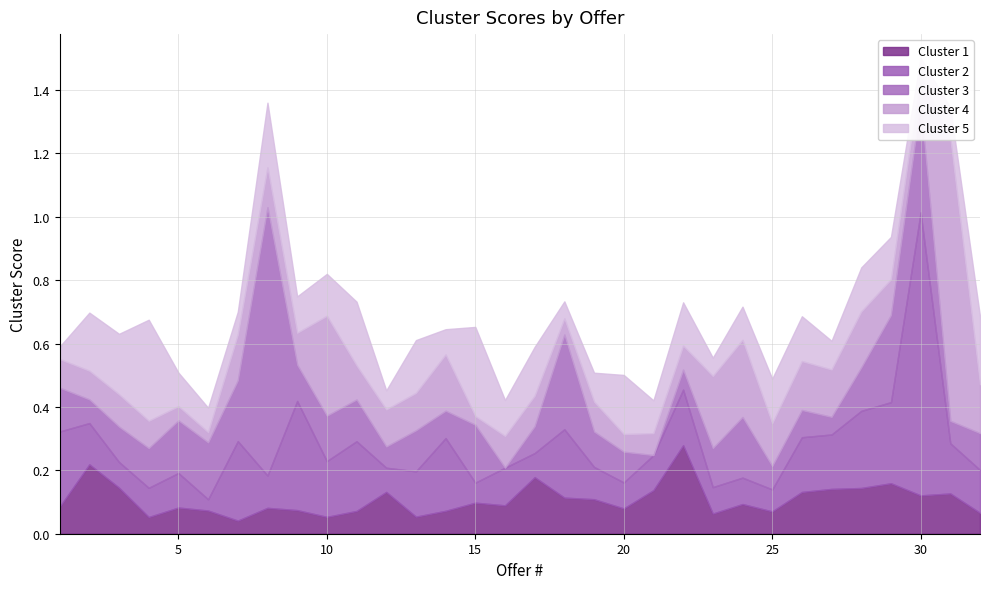

Reading left to right, extract all data points from this chart.

Cluster 1: 1=0.1	2=0.2	3=0.1	4=0.1	5=0.1	6=0.1	7=0.0	8=0.1	9=0.1	10=0.1	11=0.1	12=0.1	13=0.1	14=0.1	15=0.1	16=0.1	17=0.2	18=0.1	19=0.1	20=0.1	21=0.1	22=0.3	23=0.1	24=0.1	25=0.1	26=0.1	27=0.1	28=0.1	29=0.2	30=0.1	31=0.1	32=0.1
Cluster 2: 1=0.2	2=0.1	3=0.1	4=0.1	5=0.1	6=0.0	7=0.3	8=0.1	9=0.3	10=0.2	11=0.2	12=0.1	13=0.1	14=0.2	15=0.1	16=0.1	17=0.1	18=0.2	19=0.1	20=0.1	21=0.1	22=0.2	23=0.1	24=0.1	25=0.1	26=0.2	27=0.2	28=0.2	29=0.3	30=0.9	31=0.2	32=0.1
Cluster 3: 1=0.1	2=0.1	3=0.1	4=0.1	5=0.2	6=0.2	7=0.2	8=0.8	9=0.1	10=0.1	11=0.1	12=0.1	13=0.1	14=0.1	15=0.2	16=0.0	17=0.1	18=0.3	19=0.1	20=0.1	21=0.0	22=0.1	23=0.1	24=0.2	25=0.1	26=0.1	27=0.1	28=0.1	29=0.3	30=0.3	31=0.1	32=0.1
Cluster 4: 1=0.1	2=0.1	3=0.1	4=0.1	5=0.0	6=0.0	7=0.1	8=0.1	9=0.1	10=0.3	11=0.1	12=0.1	13=0.1	14=0.2	15=0.0	16=0.1	17=0.1	18=0.1	19=0.1	20=0.1	21=0.1	22=0.1	23=0.2	24=0.2	25=0.1	26=0.2	27=0.1	28=0.2	29=0.1	30=0.1	31=0.9	32=0.2
Cluster 5: 1=0.0	2=0.2	3=0.2	4=0.3	5=0.1	6=0.1	7=0.1	8=0.2	9=0.1	10=0.1	11=0.2	12=0.1	13=0.2	14=0.1	15=0.3	16=0.1	17=0.2	18=0.1	19=0.1	20=0.2	21=0.1	22=0.1	23=0.1	24=0.1	25=0.1	26=0.1	27=0.1	28=0.1	29=0.1	30=0.0	31=0.1	32=0.2